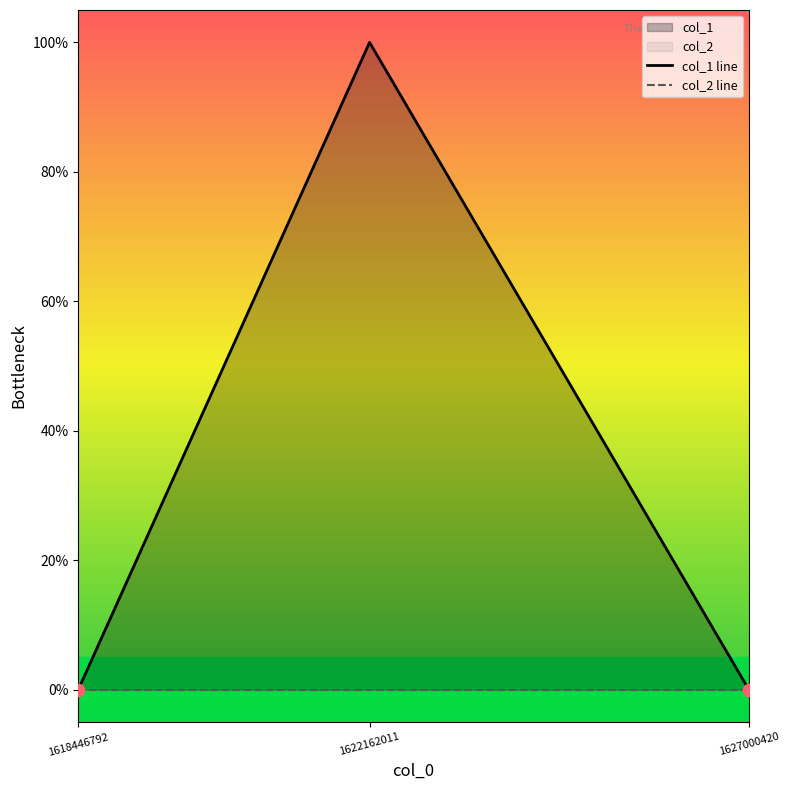

Which series has the widest spread of Y values?

col_1 line